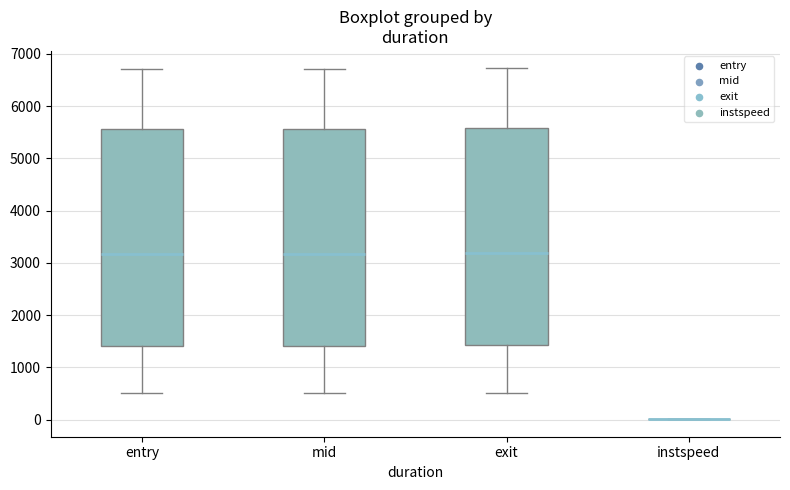

Reading left to right, read every box against the y-axis: the position of its median line, the range the box covers, and the ends of its whiskers. The values are not printed on the chart, so give them approximately, as read against the axis.

entry: median 3200, box 1400 to 5600, whiskers 500 to 6700
mid: median 3200, box 1400 to 5600, whiskers 500 to 6700
exit: median 3200, box 1400 to 5600, whiskers 500 to 6700
instspeed: box collapsed to a line at 0, whiskers 0 to 0